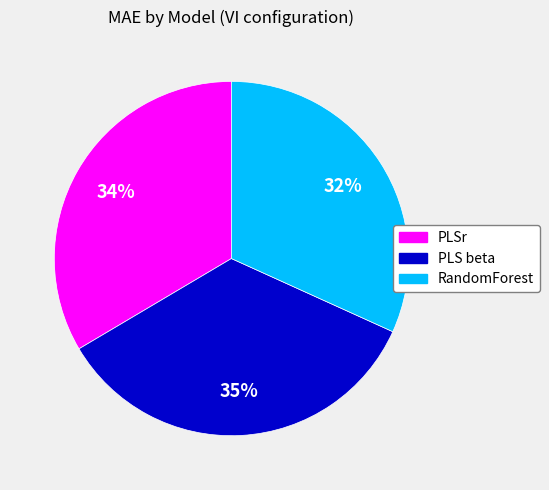

Is there any slice that represents more than half of the pie?

No